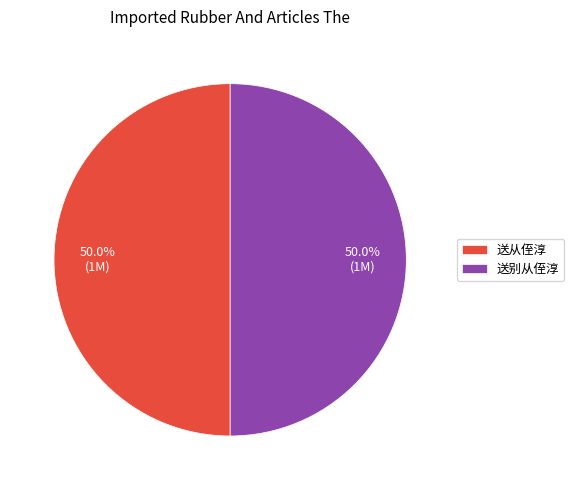

To the nearest percent, what portion does 送从侄淳 represent?

50%